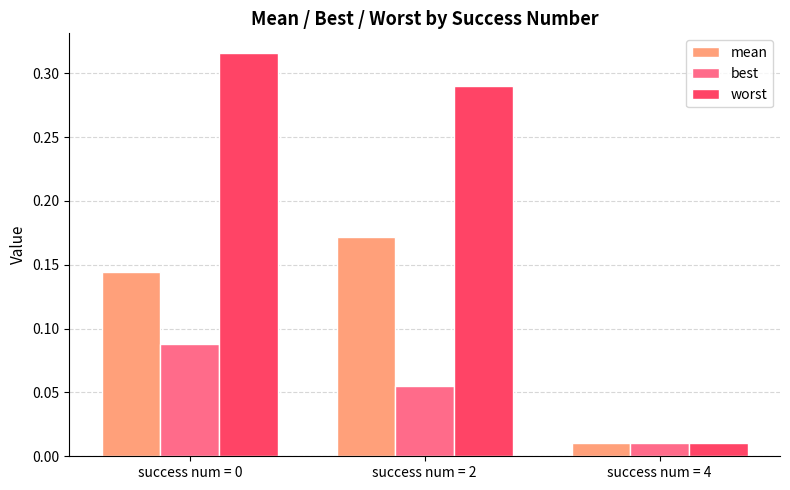

Which series has the largest range (max minus min)?

worst